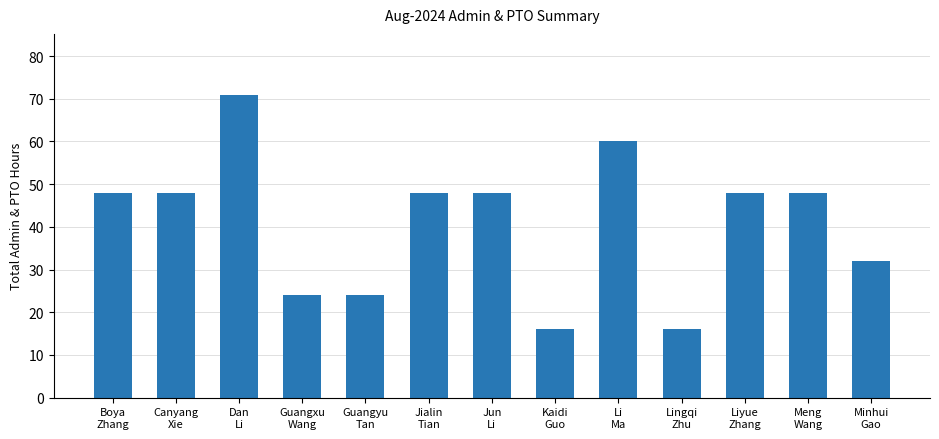

What is the smallest value displayed?

16